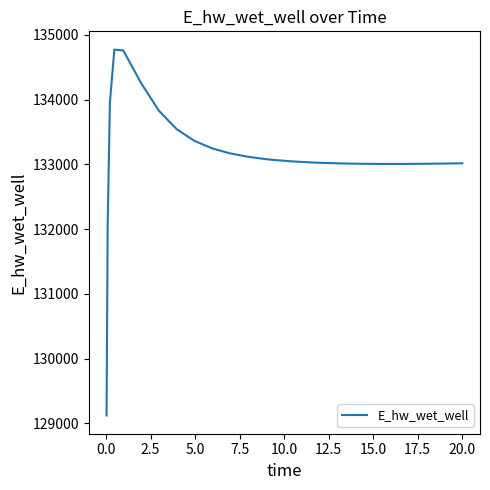

What is the difference between the maximum and minimum values?

5648.9